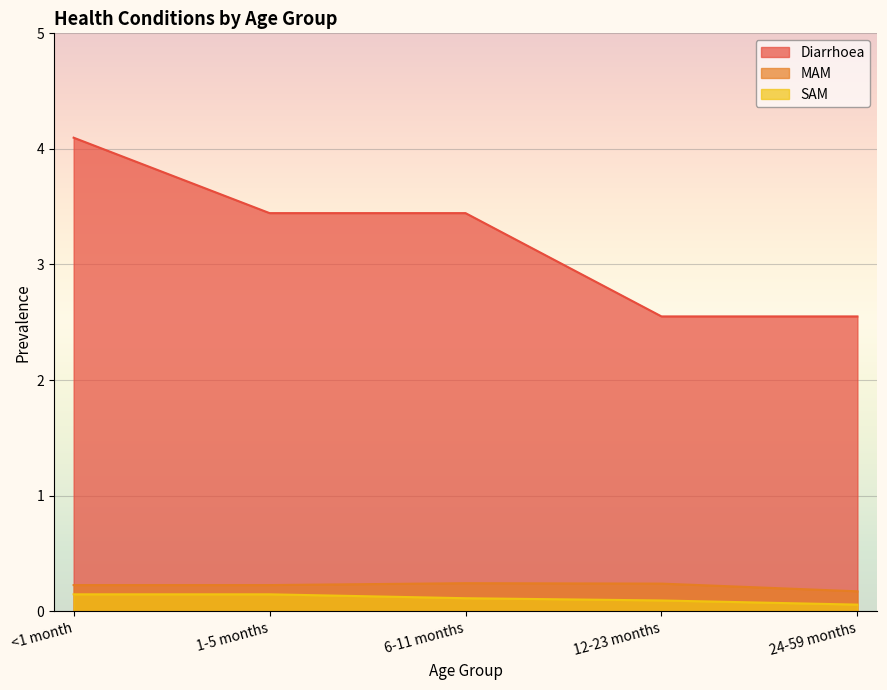

What is the sum of all MAM values?

1.1